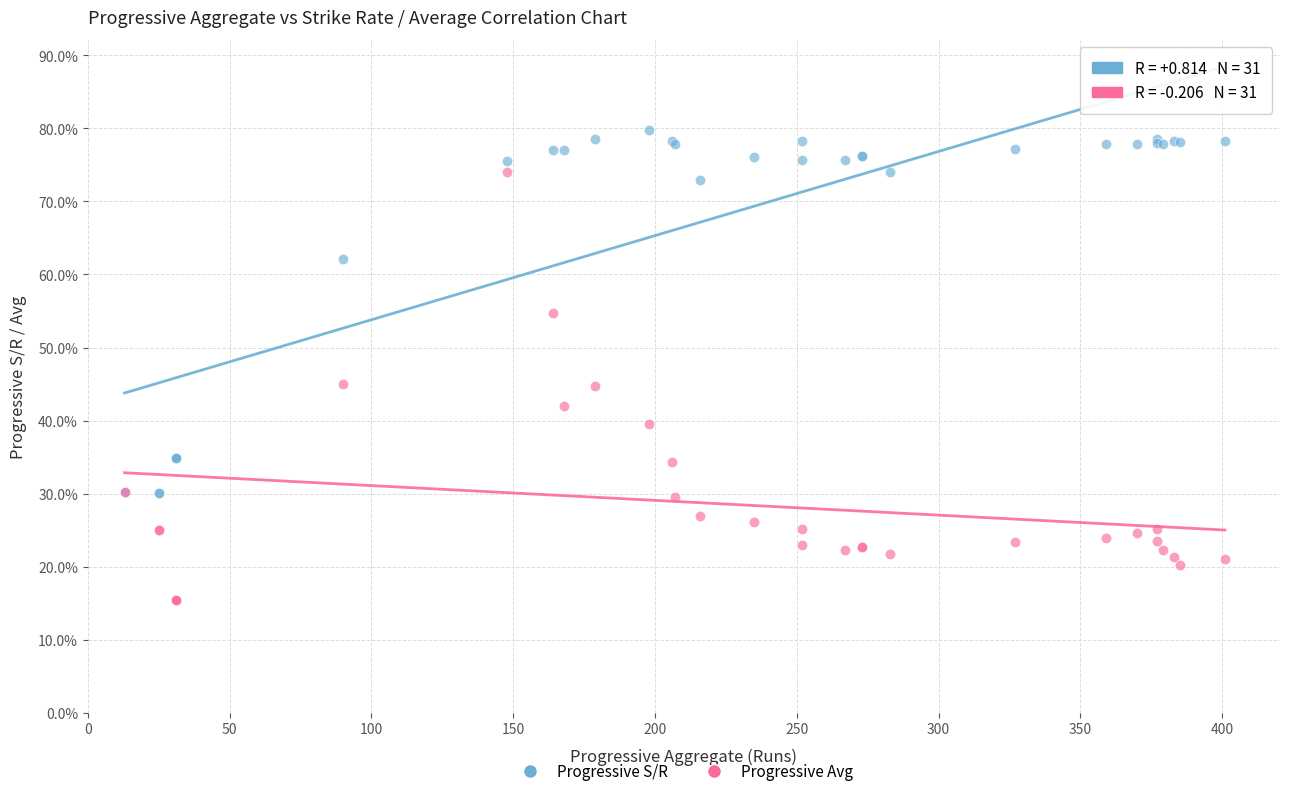

Which series contains the lowest Y value?

Progressive Avg